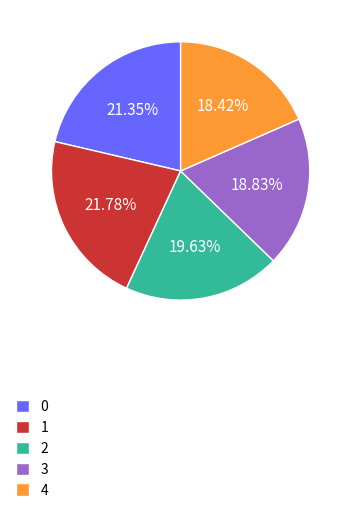

Combined, do 2 and 0 account for over 50%?

No